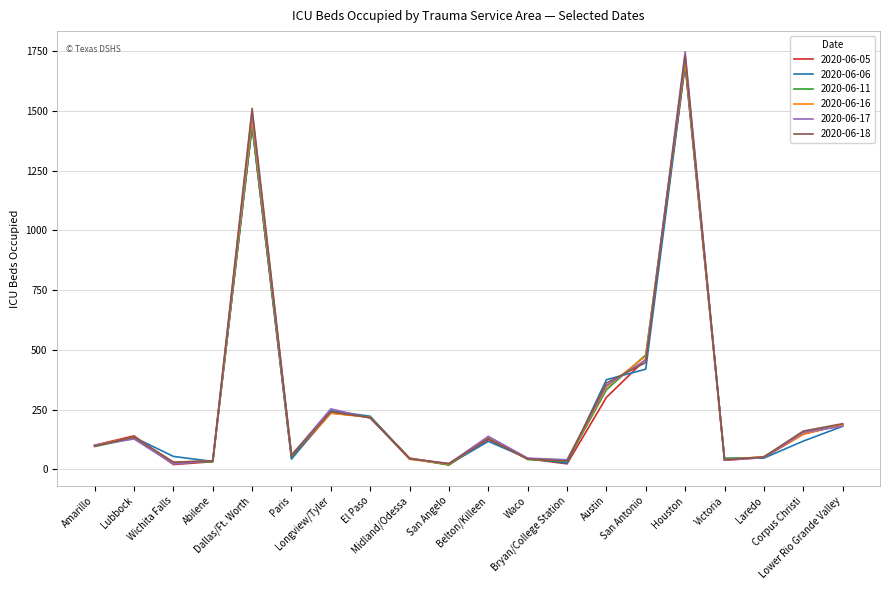

What is the lowest value of the 2020-06-11 series?

18